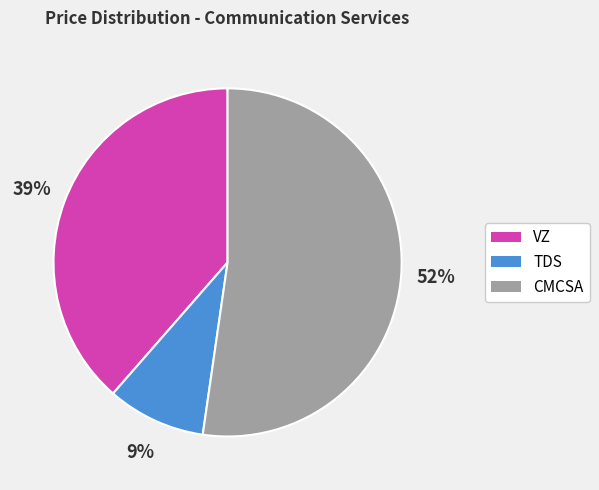

To the nearest percent, what percentage of the pie is VZ?

39%